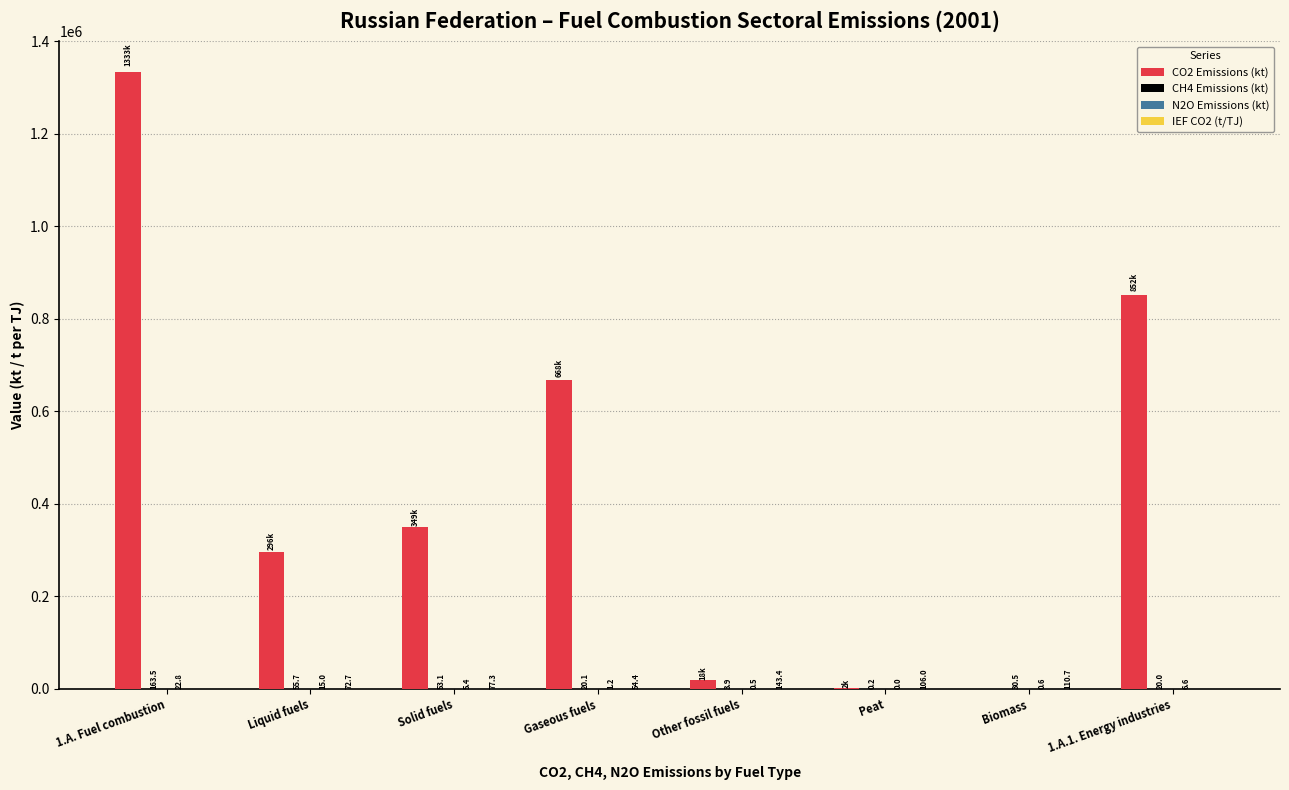

What is the highest value of the CO2 Emissions (kt) series?

1333433.4